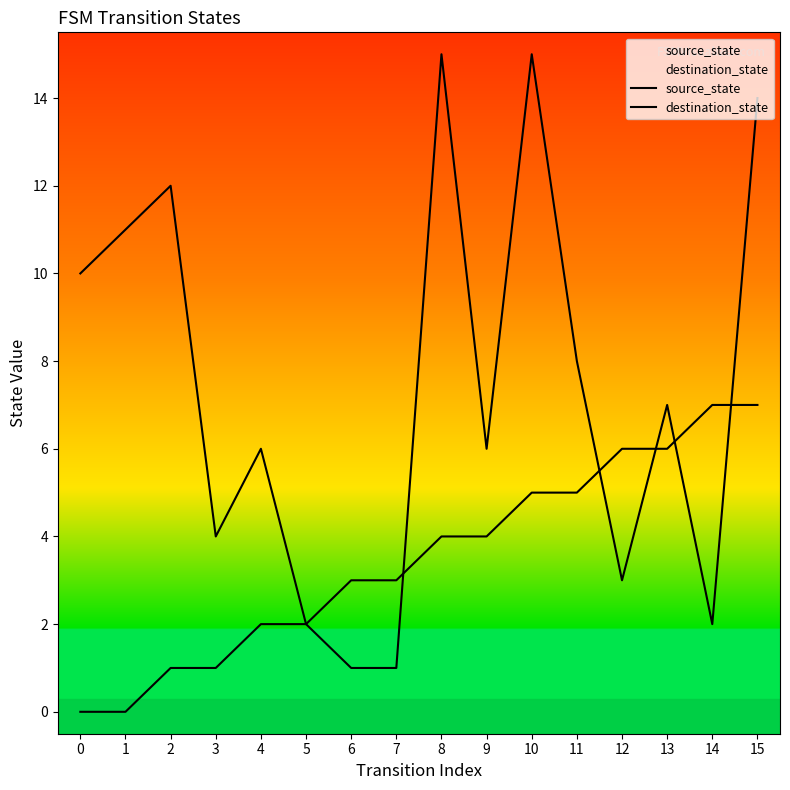

How many values in the destination_state series exceed 7?

7